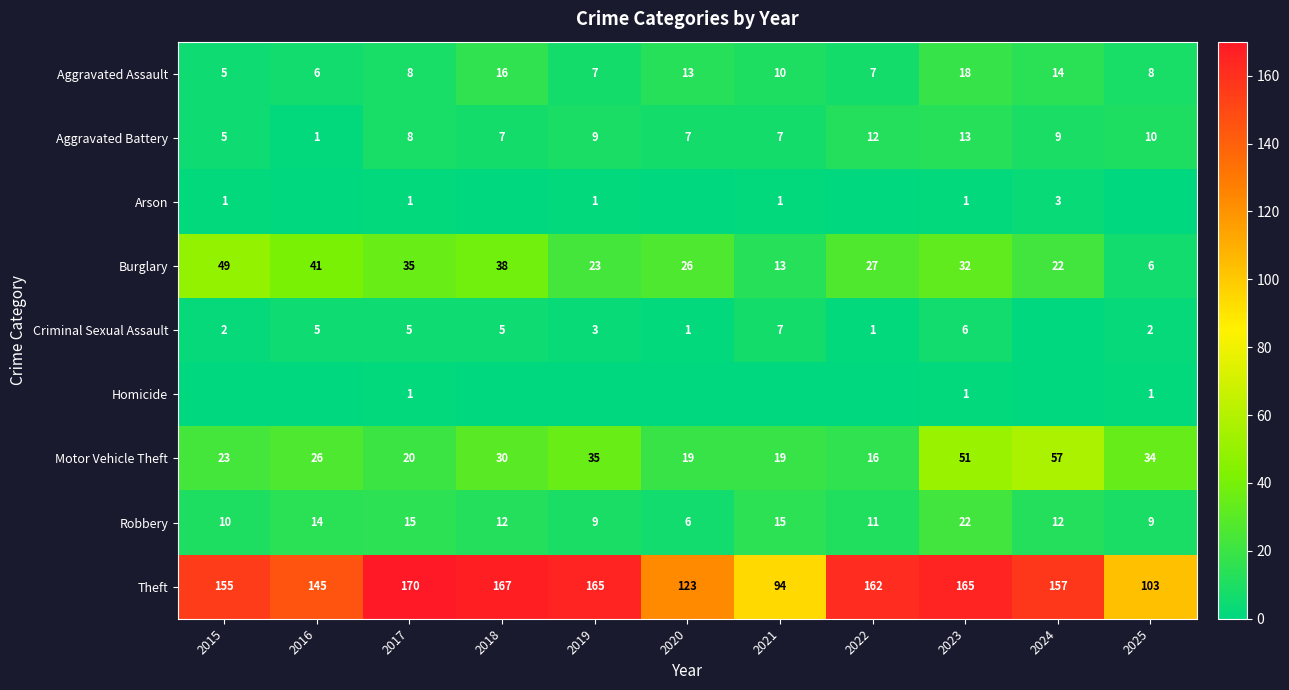

What is the sum of all Aggravated Battery values?

88